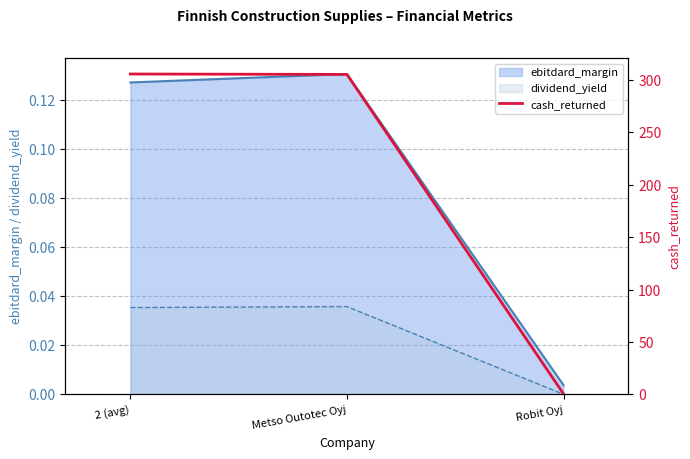

How many lines are shown in the chart?

1